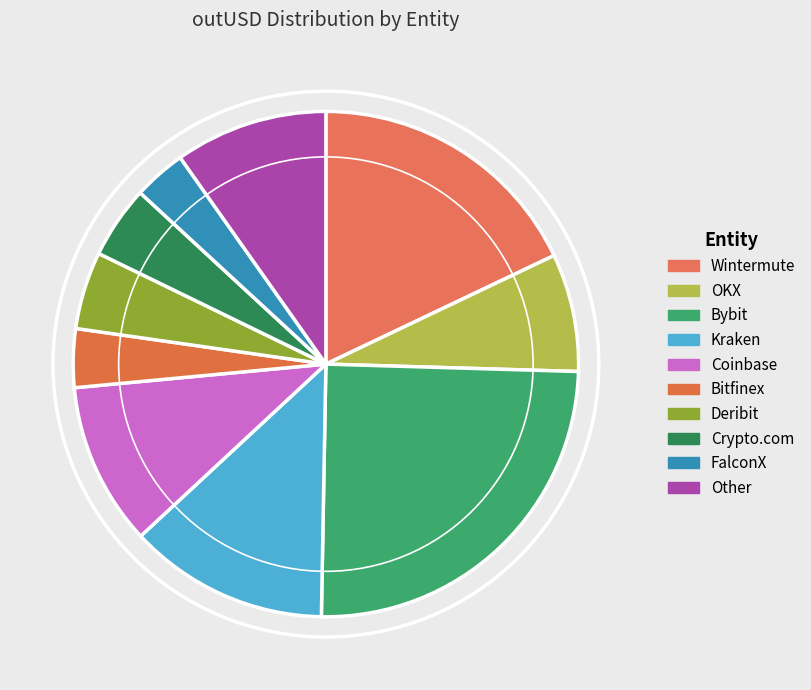

To the nearest percent, what is the average slice percentage?

10%